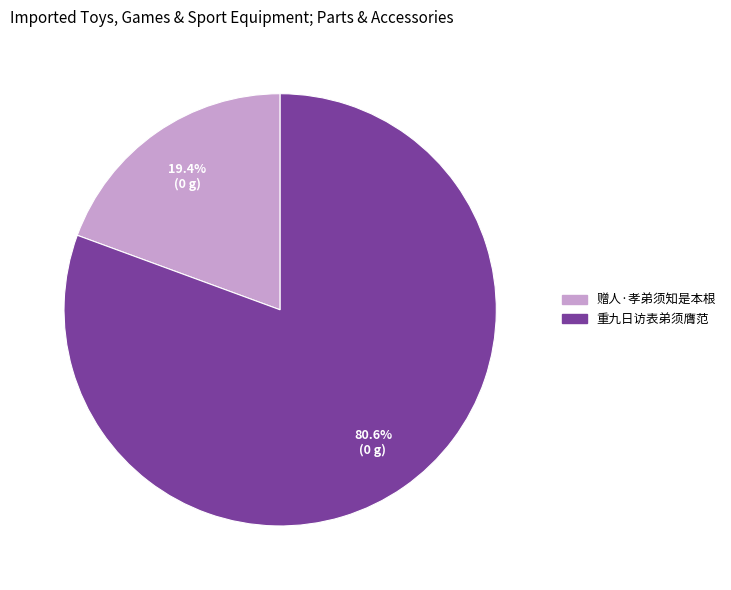

To the nearest percent, what is the difference between the largest and smallest slice percentages?

61%